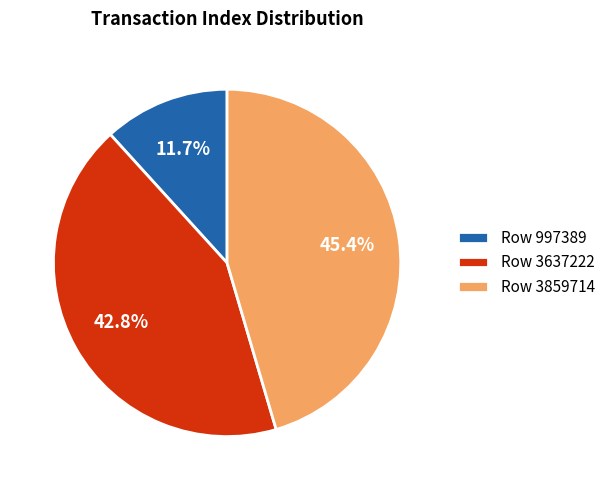

To the nearest percent, what is the average slice percentage?

33%